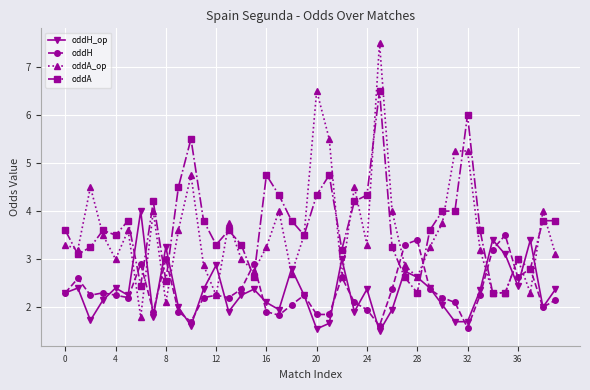

What is the difference between the maximum and minimum values in the oddA series?

4.2